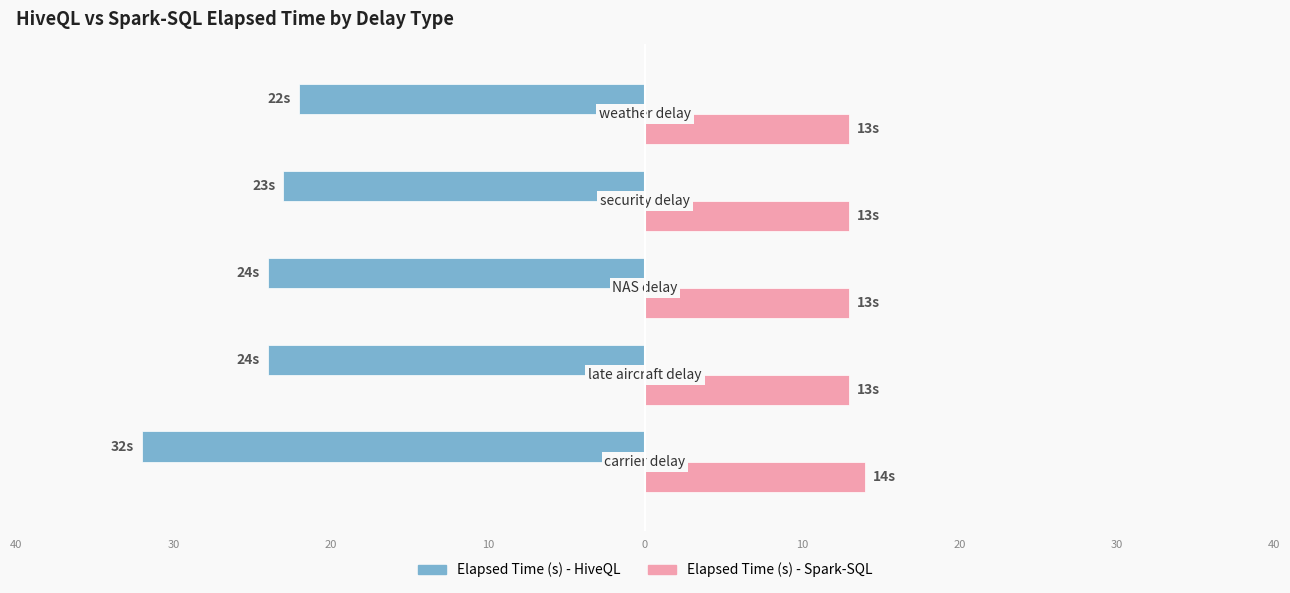

At how many categories does at least one series exceed 11?

5